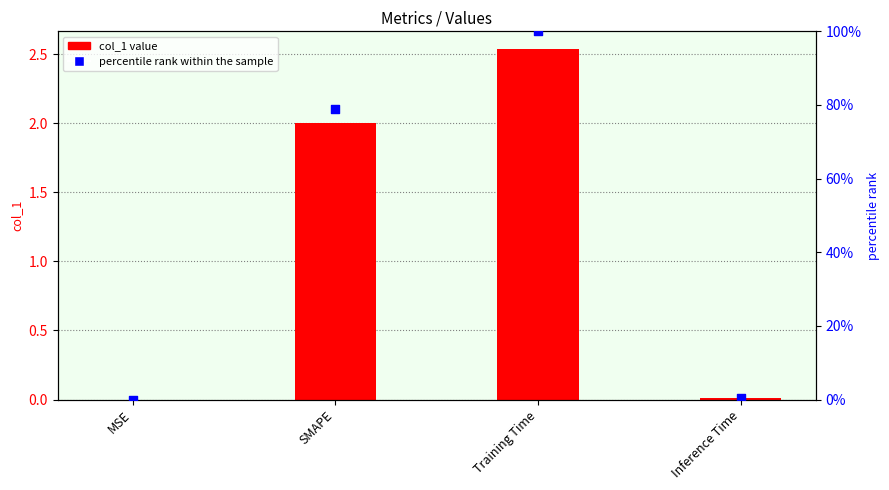

At how many categories does at least one series exceed 72?

2